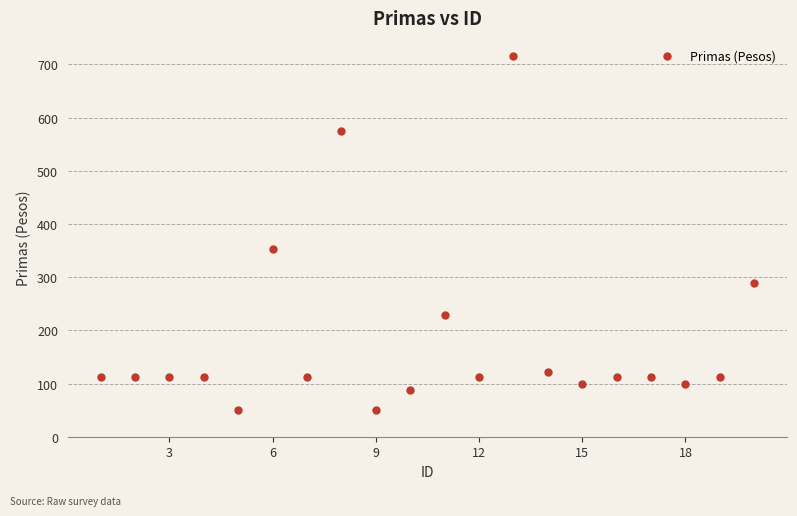

What is the range of X values (max minus min)?

19.0